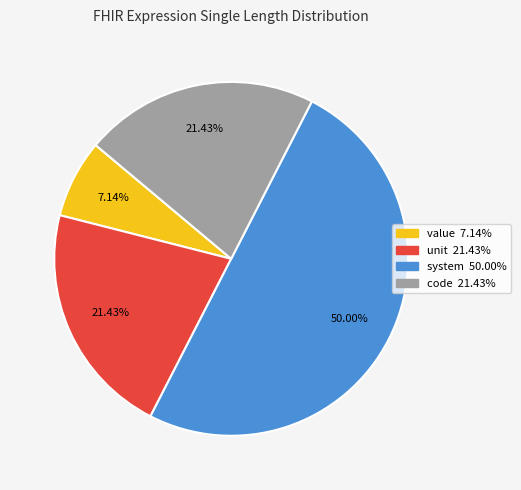

Which category has the smallest portion of the pie?

value